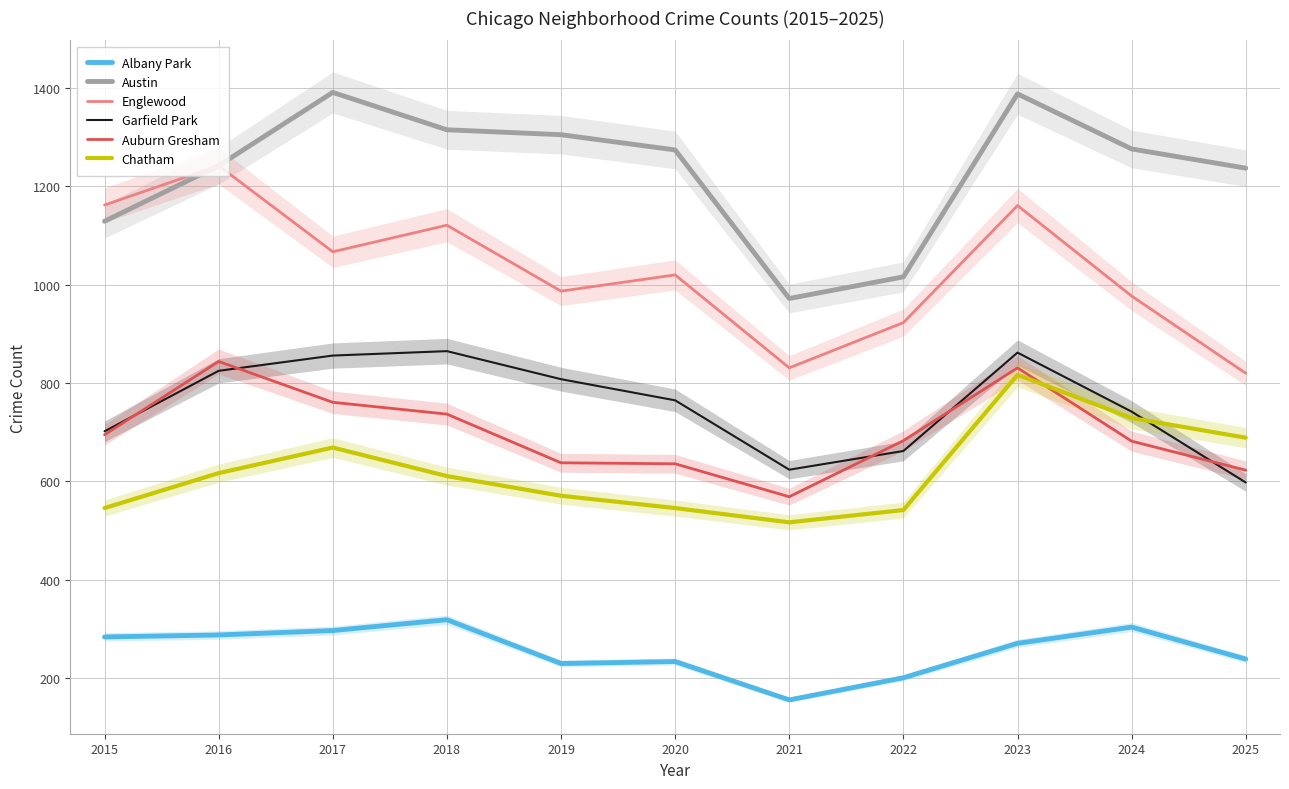

What is the highest value of the Albany Park series?

319